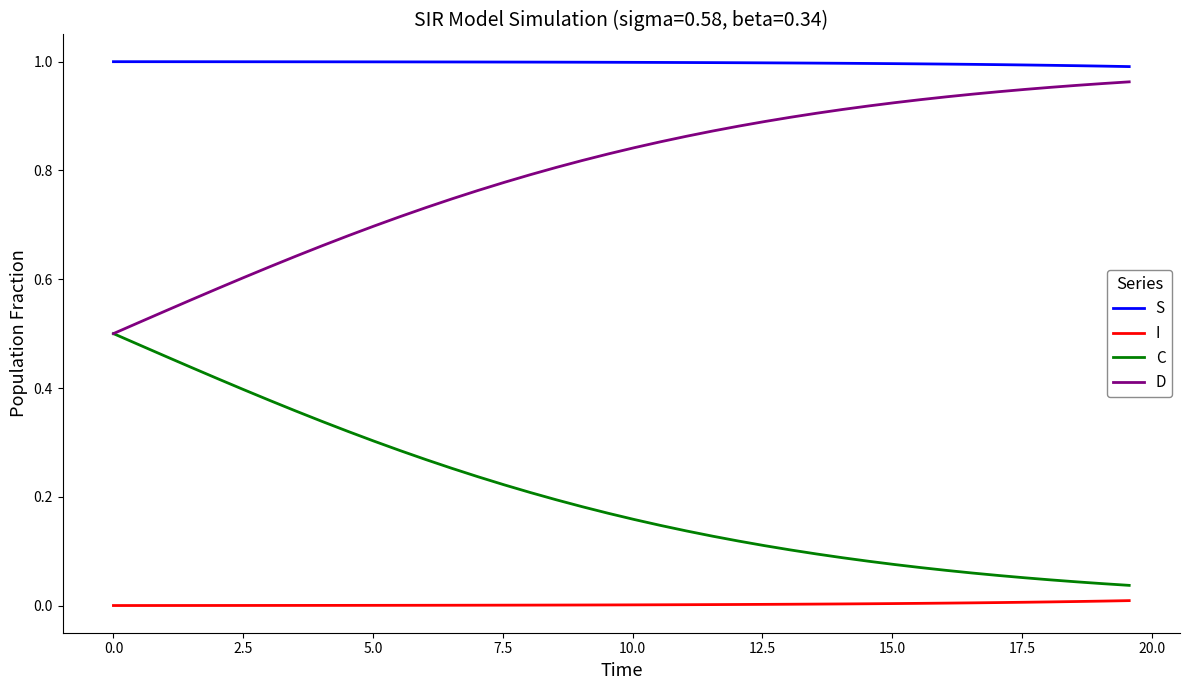

Does the chart have visible grid lines?

No